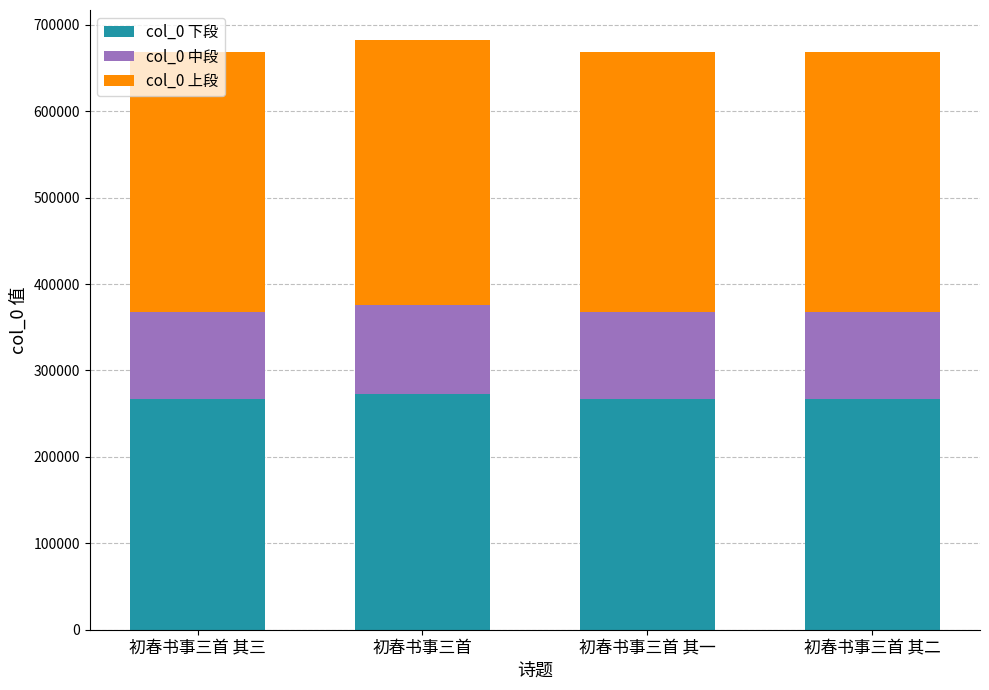

What is the minimum value for col_0 下段?

267517.6